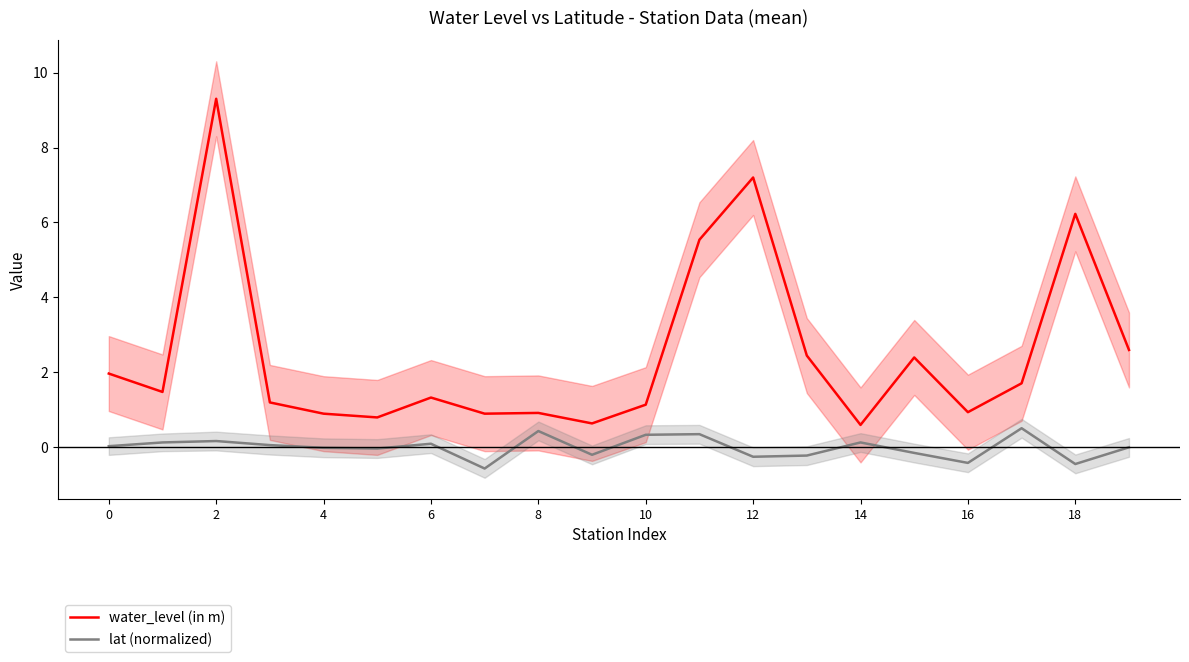

In lat (normalized), how many points are lower than both neighbors (excluding endpoints)?

6